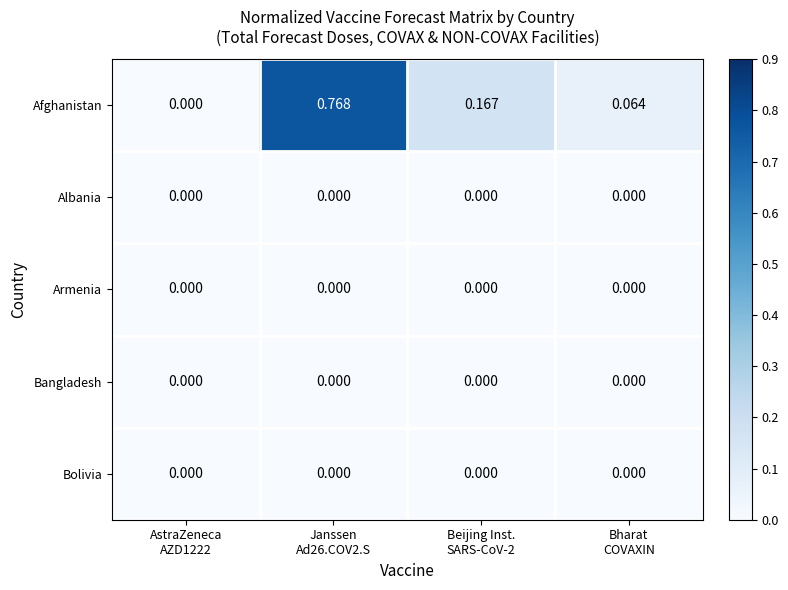

Which series has the largest range (max minus min)?

Afghanistan